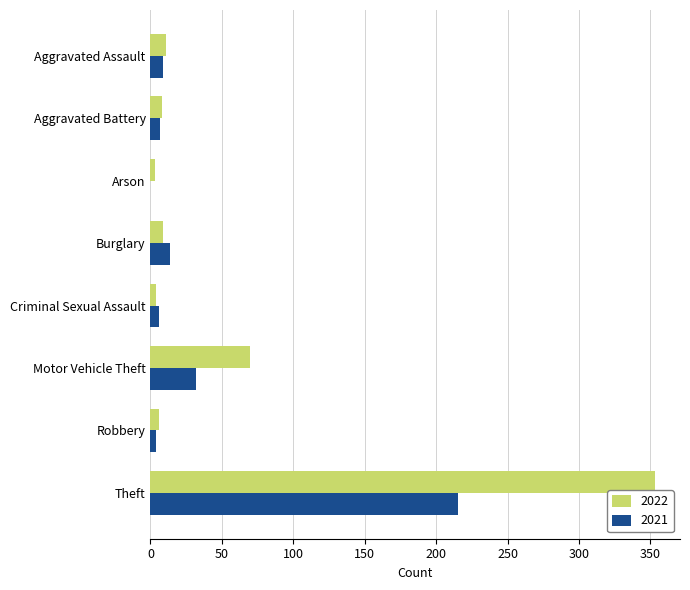

At which category is the sum across all series the highest?

Theft